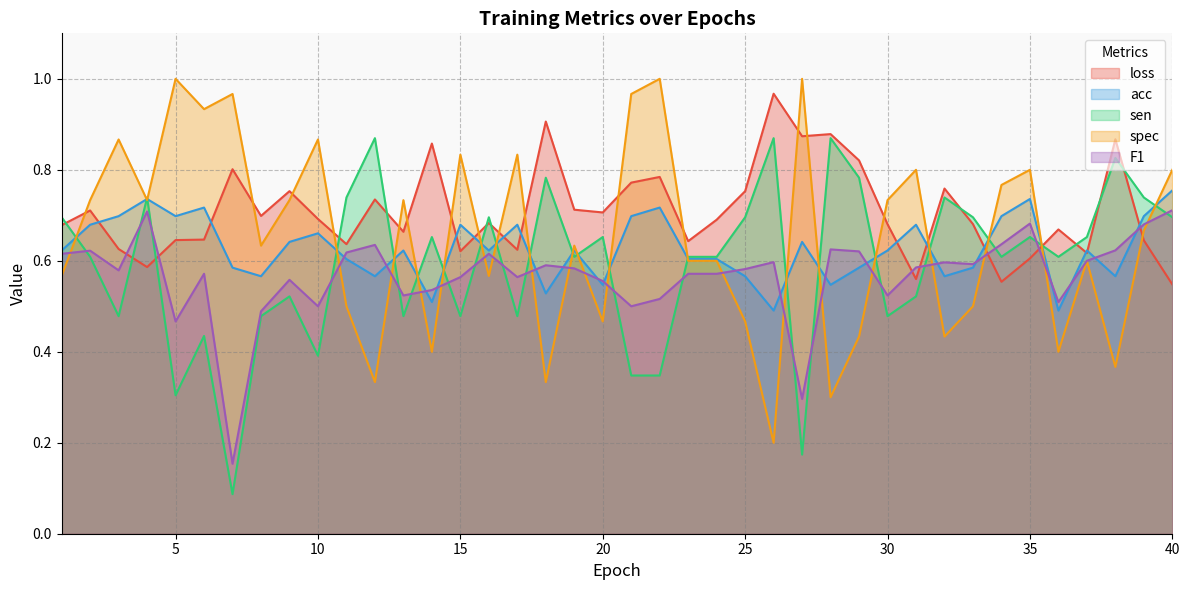

What is the minimum value for spec?

0.2